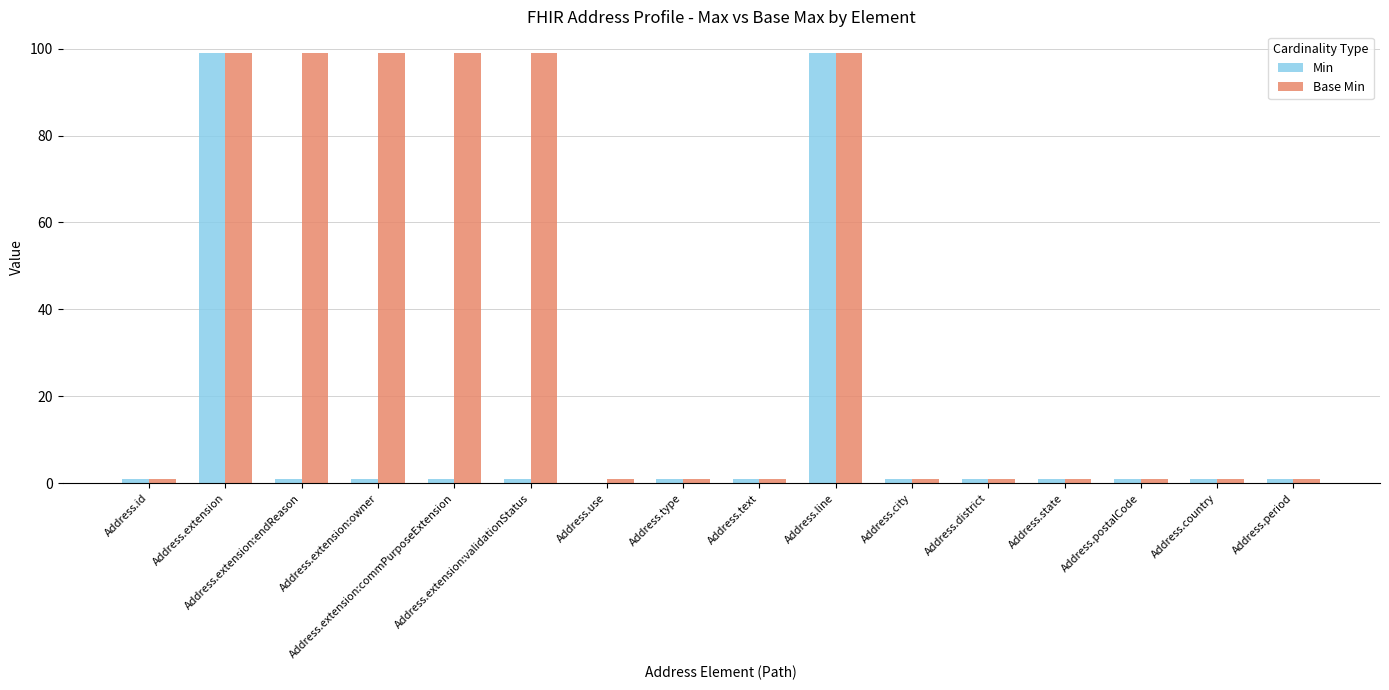

What is the highest value of the Min series?

99